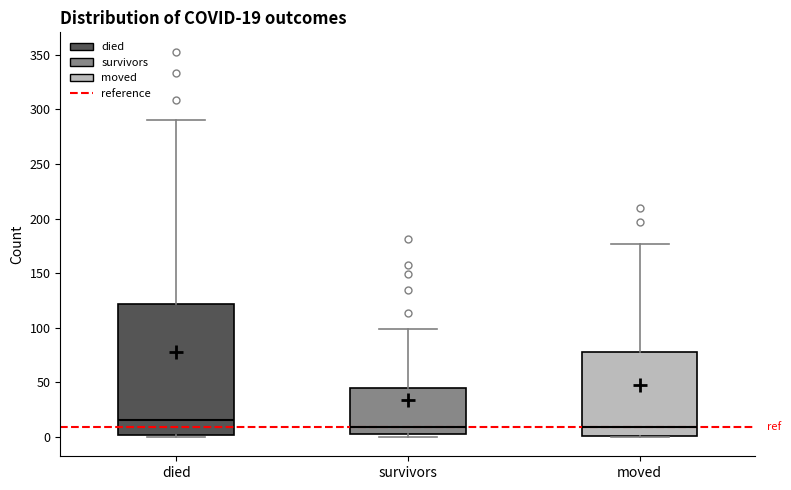

Which box is the tallest, from its lower edge to its upper edge?

died